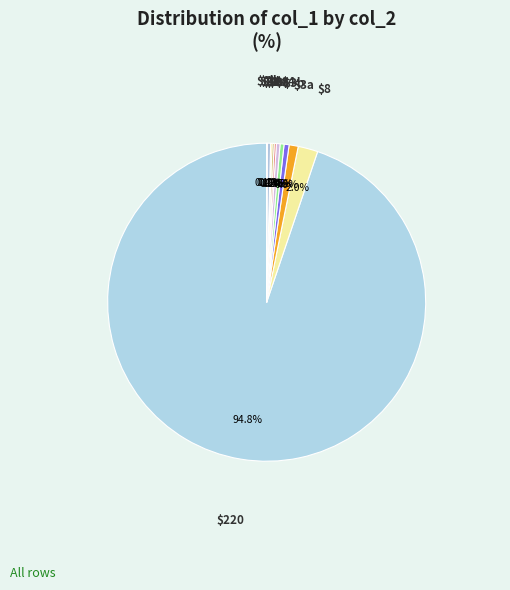

To the nearest percent, what is the difference between the largest and smallest slice percentages?

95%